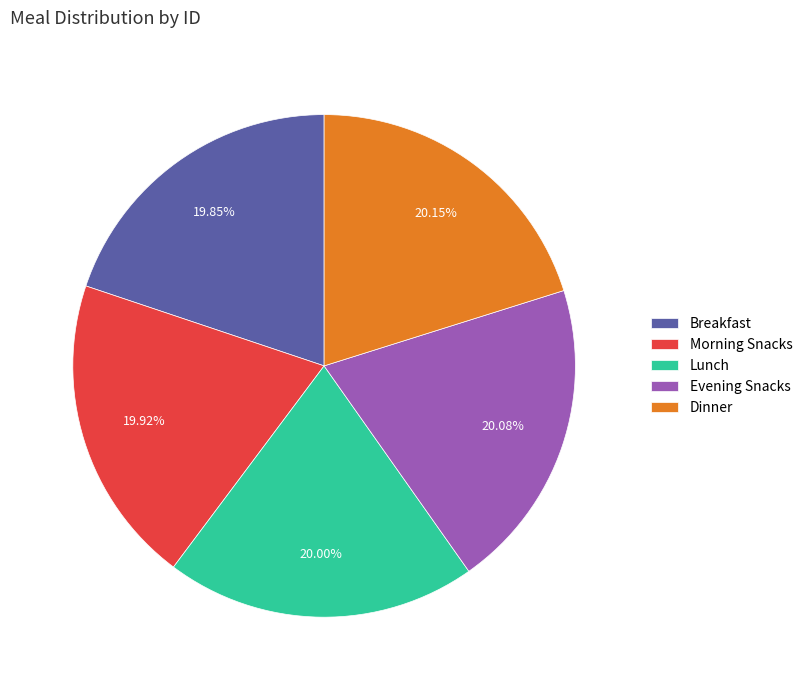

Does Evening Snacks represent more than half of the total?

No